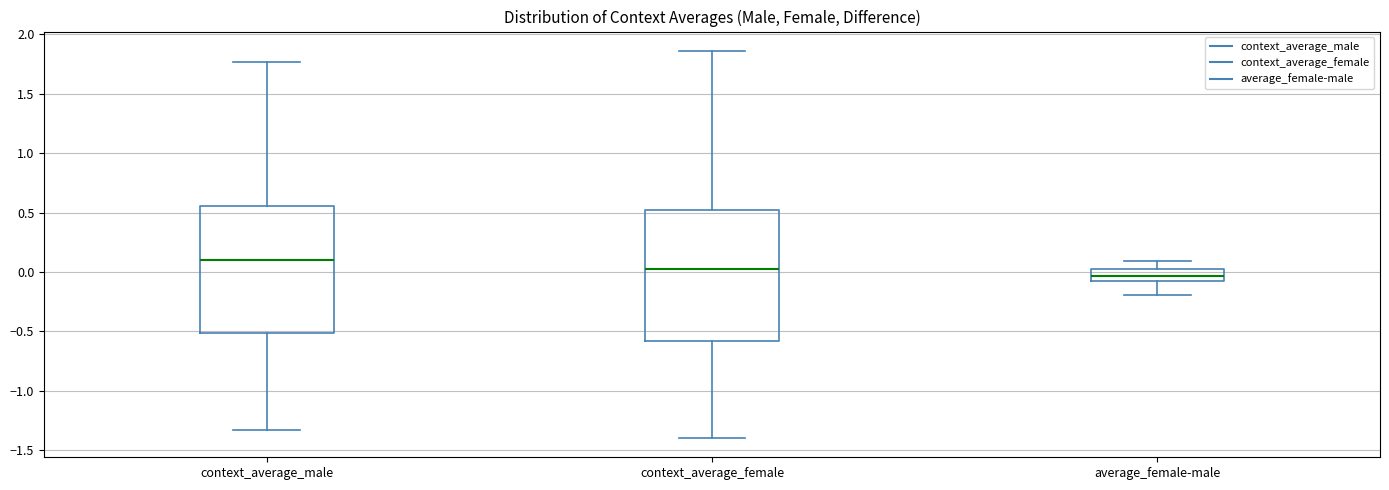

Which box has the lowest median line?

average_female-male